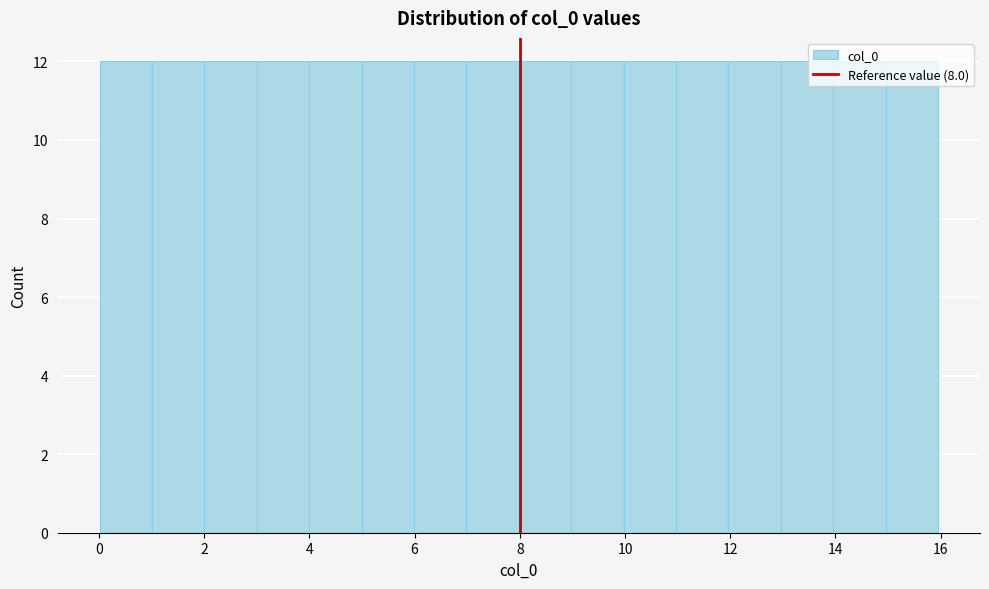

Reading left to right, list every bar in this chart as the range it spans on the x-axis followed by its height. Neither the bar edges nor the heights are printed on the chart, so give them approximately, as read against the axes.

0 to 1: 12
1 to 2: 12
2 to 3: 12
3 to 4: 12
4 to 5: 12
5 to 6: 12
6 to 7: 12
7 to 8: 12
8 to 9: 12
9 to 10: 12
10 to 11: 12
11 to 12: 12
12 to 13: 12
13 to 14: 12
14 to 15: 12
15 to 16: 12